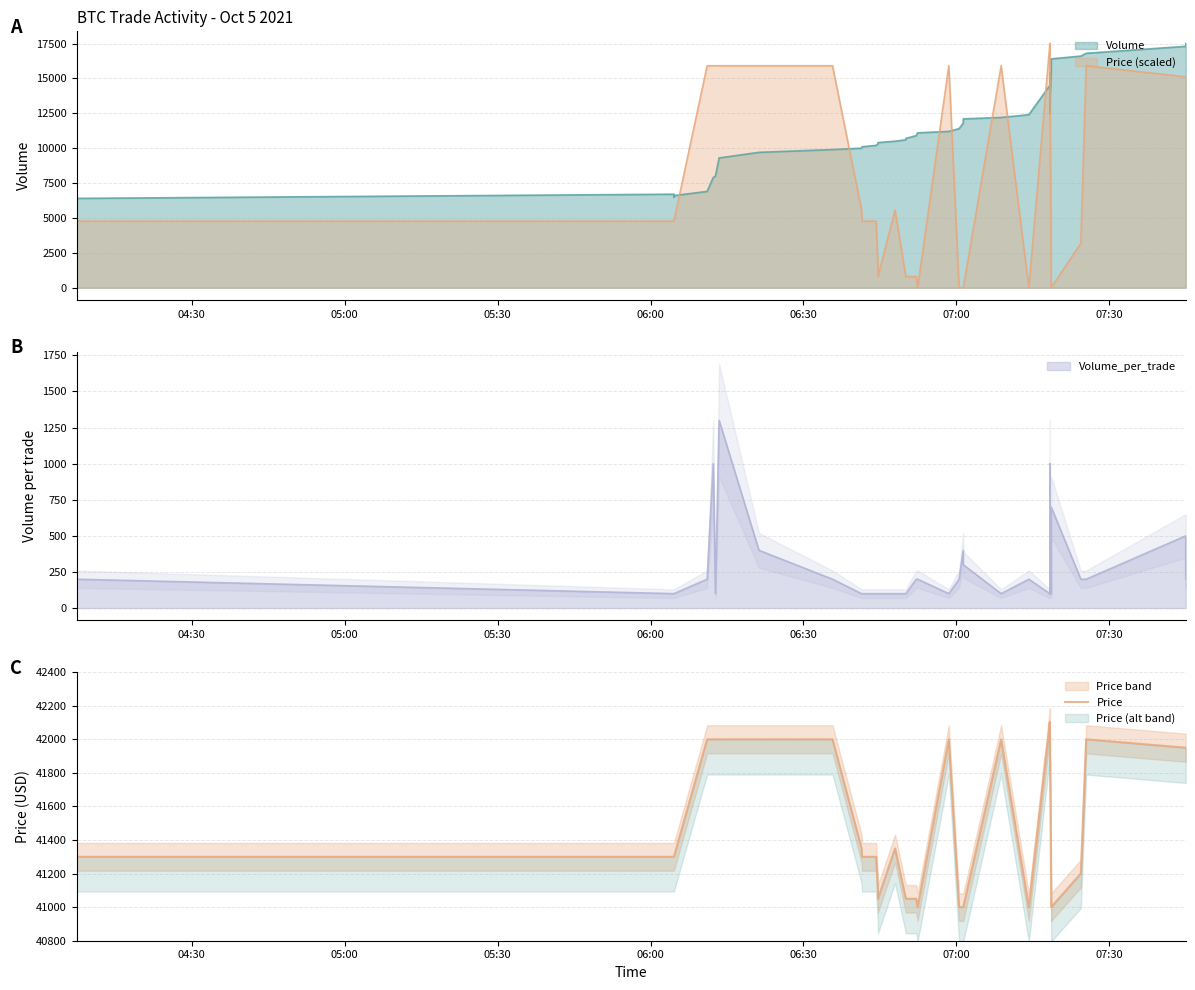

The chart shows a value of 68621 at 22. True or false?

False